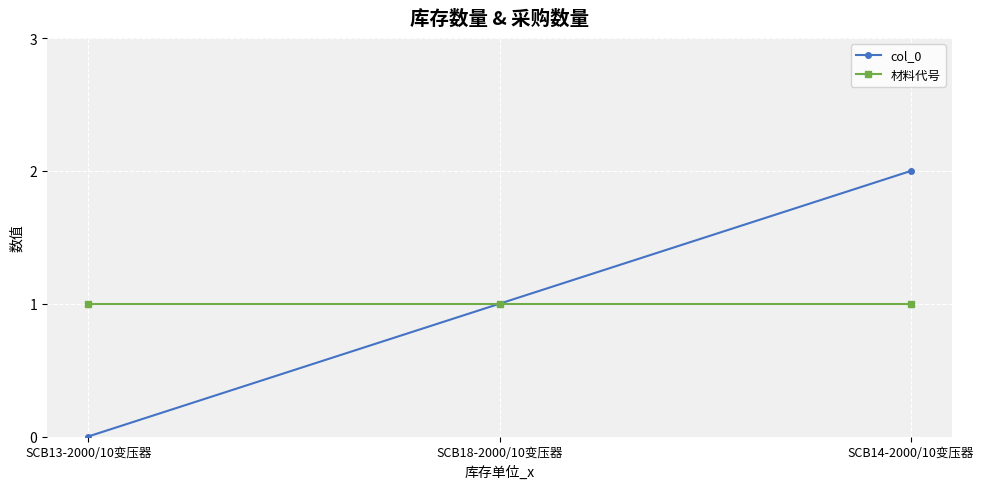

What is the spread (max minus min) of values at SCB14-2000/10变压器?

1